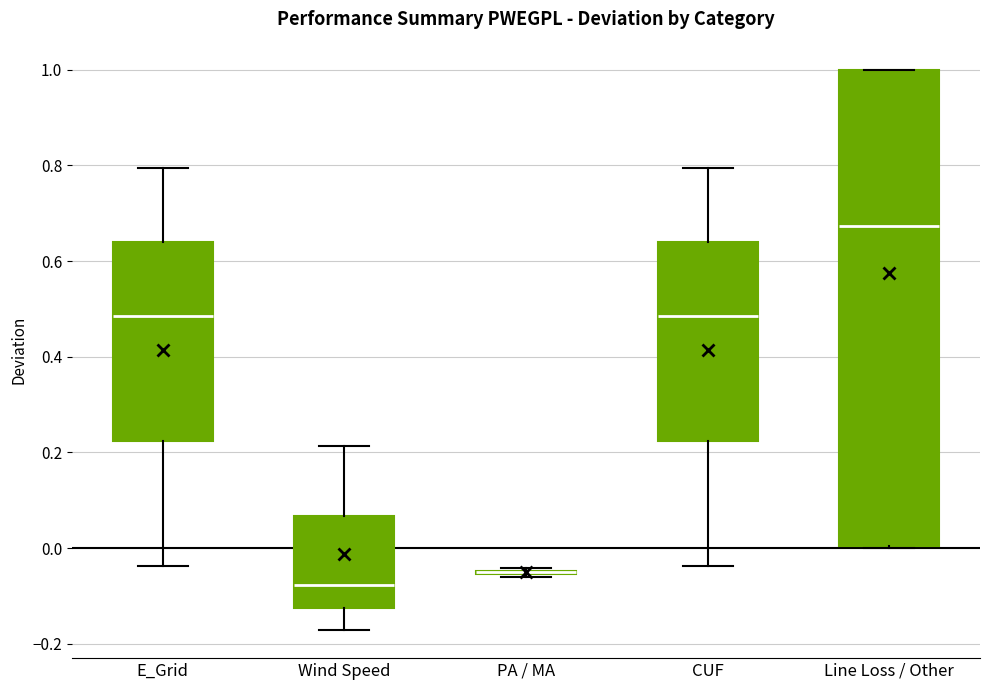

Reading left to right, transcribe this box plot: for each box, give where its median line is, the range the box spans, and where its two whiskers end, as read against the y-axis. The values are not printed on the chart, so give them approximately, as read against the axis.

E_Grid: median 0.48, box 0.22 to 0.64, whiskers -0.04 to 0.80
Wind Speed: median -0.08, box -0.12 to 0.06, whiskers -0.18 to 0.22
PA / MA: box collapsed to a line at -0.04, whiskers -0.06 to -0.04
CUF: median 0.48, box 0.22 to 0.64, whiskers -0.04 to 0.80
Line Loss / Other: median 0.68, box 0.00 to 1.00, whiskers 0.00 to 1.00